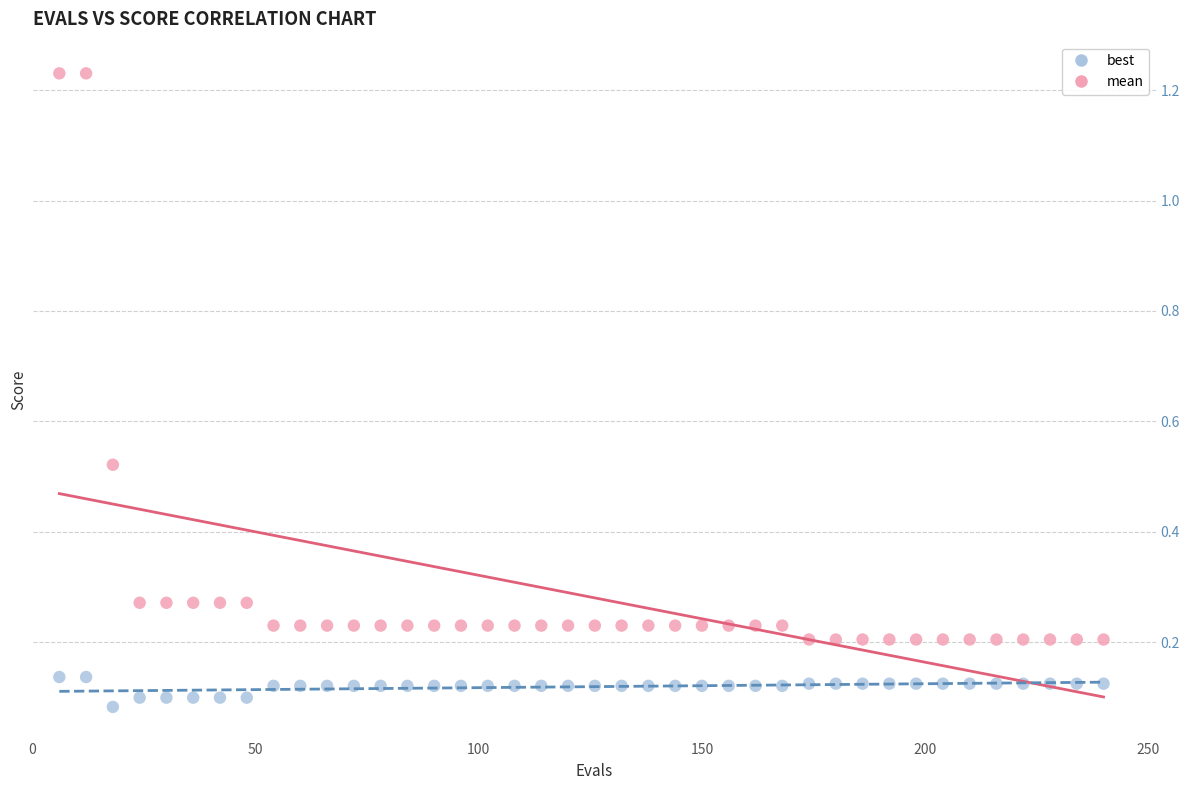

Across all data points, what is the range of X values (max minus min)?

234.0